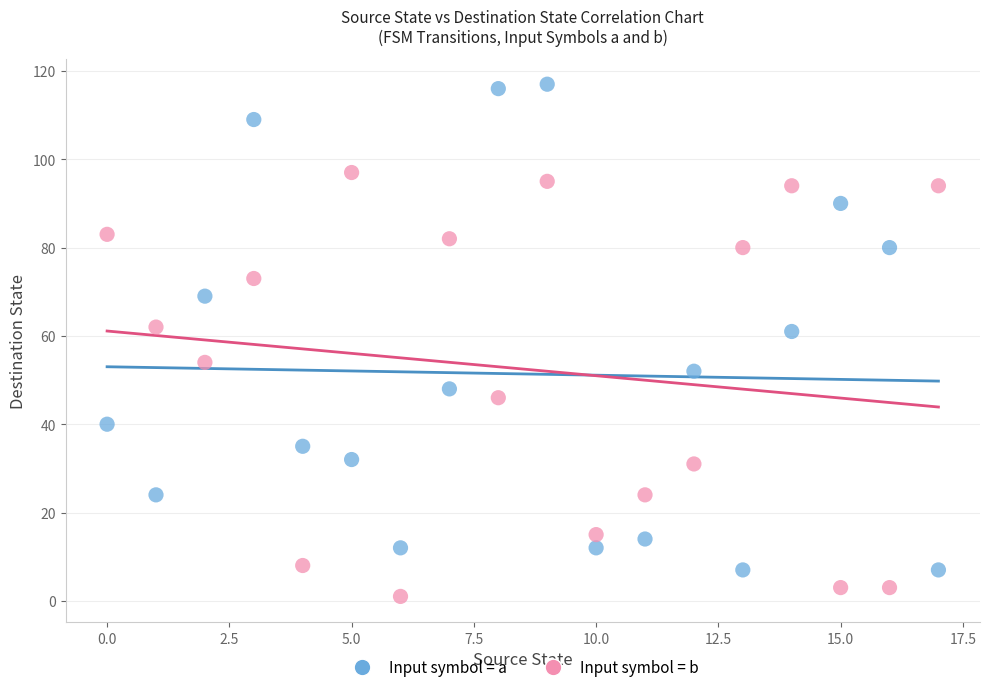

Which series has the largest Y range (max minus min)?

Input symbol = a